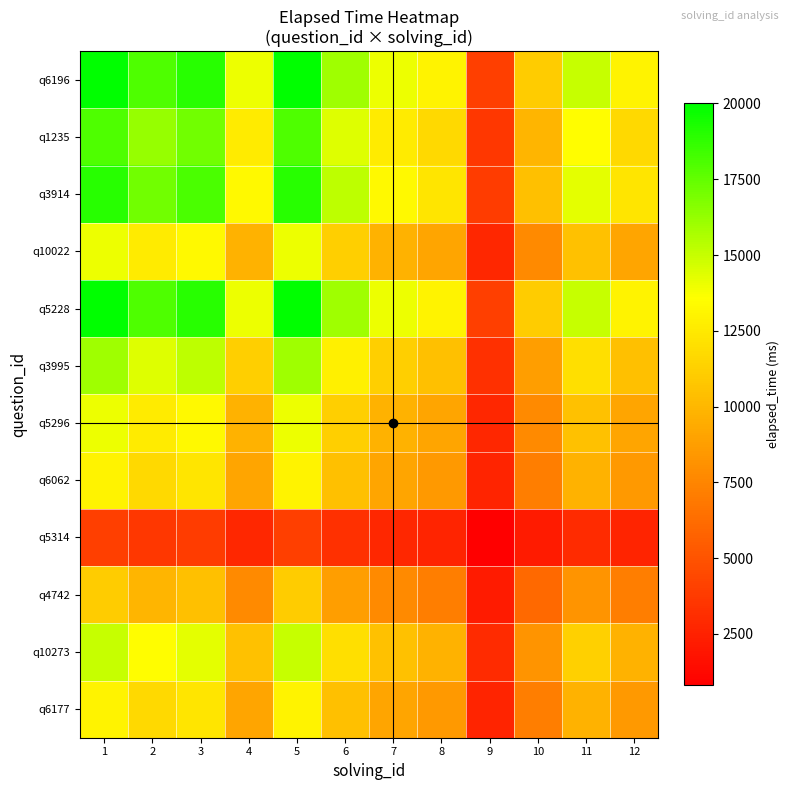

Reading right to left, extract all data points from this chart.

q6196: 12=13000.0	11=15000.0	10=11000.0	9=4000.0	8=13000.0	7=14000.0	6=16000.0	5=20000.0	4=14000.0	3=19000.0	2=18000.0	1=20000.0
q1235: 12=11700.0	11=13500.0	10=9900.0	9=3600.0	8=11700.0	7=12600.0	6=14400.0	5=18000.0	4=12600.0	3=17100.0	2=16200.0	1=18000.0
q3914: 12=12350.0	11=14250.0	10=10450.0	9=3800.0	8=12350.0	7=13300.0	6=15200.0	5=19000.0	4=13300.0	3=18050.0	2=17100.0	1=19000.0
q10022: 12=9100.0	11=10500.0	10=7700.0	9=2800.0	8=9100.0	7=9800.0	6=11200.0	5=14000.0	4=9800.0	3=13300.0	2=12600.0	1=14000.0
q5228: 12=13000.0	11=15000.0	10=11000.0	9=4000.0	8=13000.0	7=14000.0	6=16000.0	5=20000.0	4=14000.0	3=19000.0	2=18000.0	1=20000.0
q3995: 12=10400.0	11=12000.0	10=8800.0	9=3200.0	8=10400.0	7=11200.0	6=12800.0	5=16000.0	4=11200.0	3=15200.0	2=14400.0	1=16000.0
q5296: 12=9100.0	11=10500.0	10=7700.0	9=2800.0	8=9100.0	7=9800.0	6=11200.0	5=14000.0	4=9800.0	3=13300.0	2=12600.0	1=14000.0
q6062: 12=8450.0	11=9750.0	10=7150.0	9=2600.0	8=8450.0	7=9100.0	6=10400.0	5=13000.0	4=9100.0	3=12350.0	2=11700.0	1=13000.0
q5314: 12=2600.0	11=3000.0	10=2200.0	9=800.0	8=2600.0	7=2800.0	6=3200.0	5=4000.0	4=2800.0	3=3800.0	2=3600.0	1=4000.0
q4742: 12=7150.0	11=8250.0	10=6050.0	9=2200.0	8=7150.0	7=7700.0	6=8800.0	5=11000.0	4=7700.0	3=10450.0	2=9900.0	1=11000.0
q10273: 12=9750.0	11=11250.0	10=8250.0	9=3000.0	8=9750.0	7=10500.0	6=12000.0	5=15000.0	4=10500.0	3=14250.0	2=13500.0	1=15000.0
q6177: 12=8450.0	11=9750.0	10=7150.0	9=2600.0	8=8450.0	7=9100.0	6=10400.0	5=13000.0	4=9100.0	3=12350.0	2=11700.0	1=13000.0